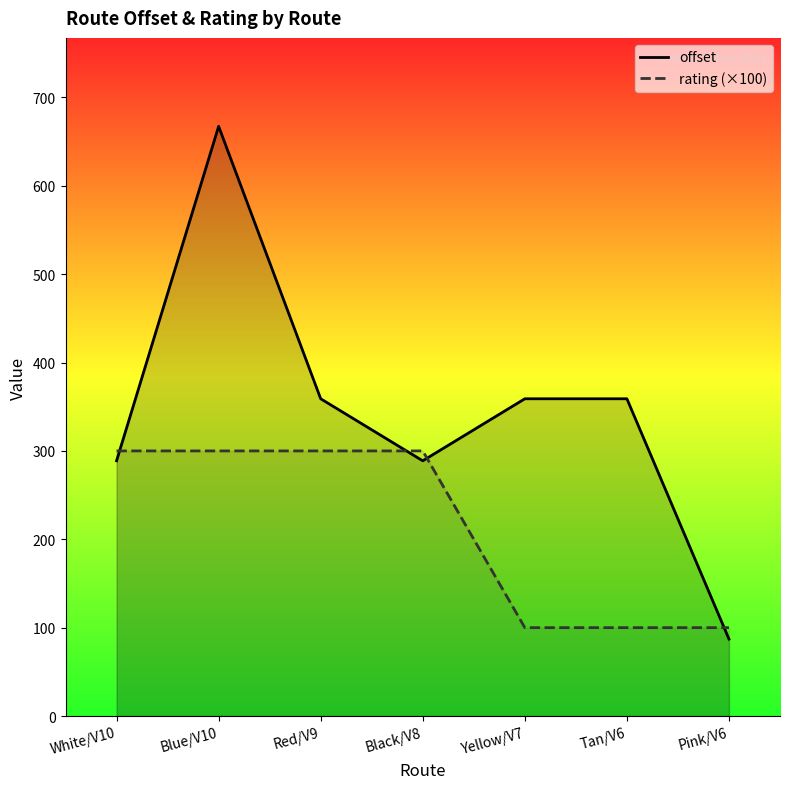

What is the value of the rating (×100) point at the 7th from the left?

100.0